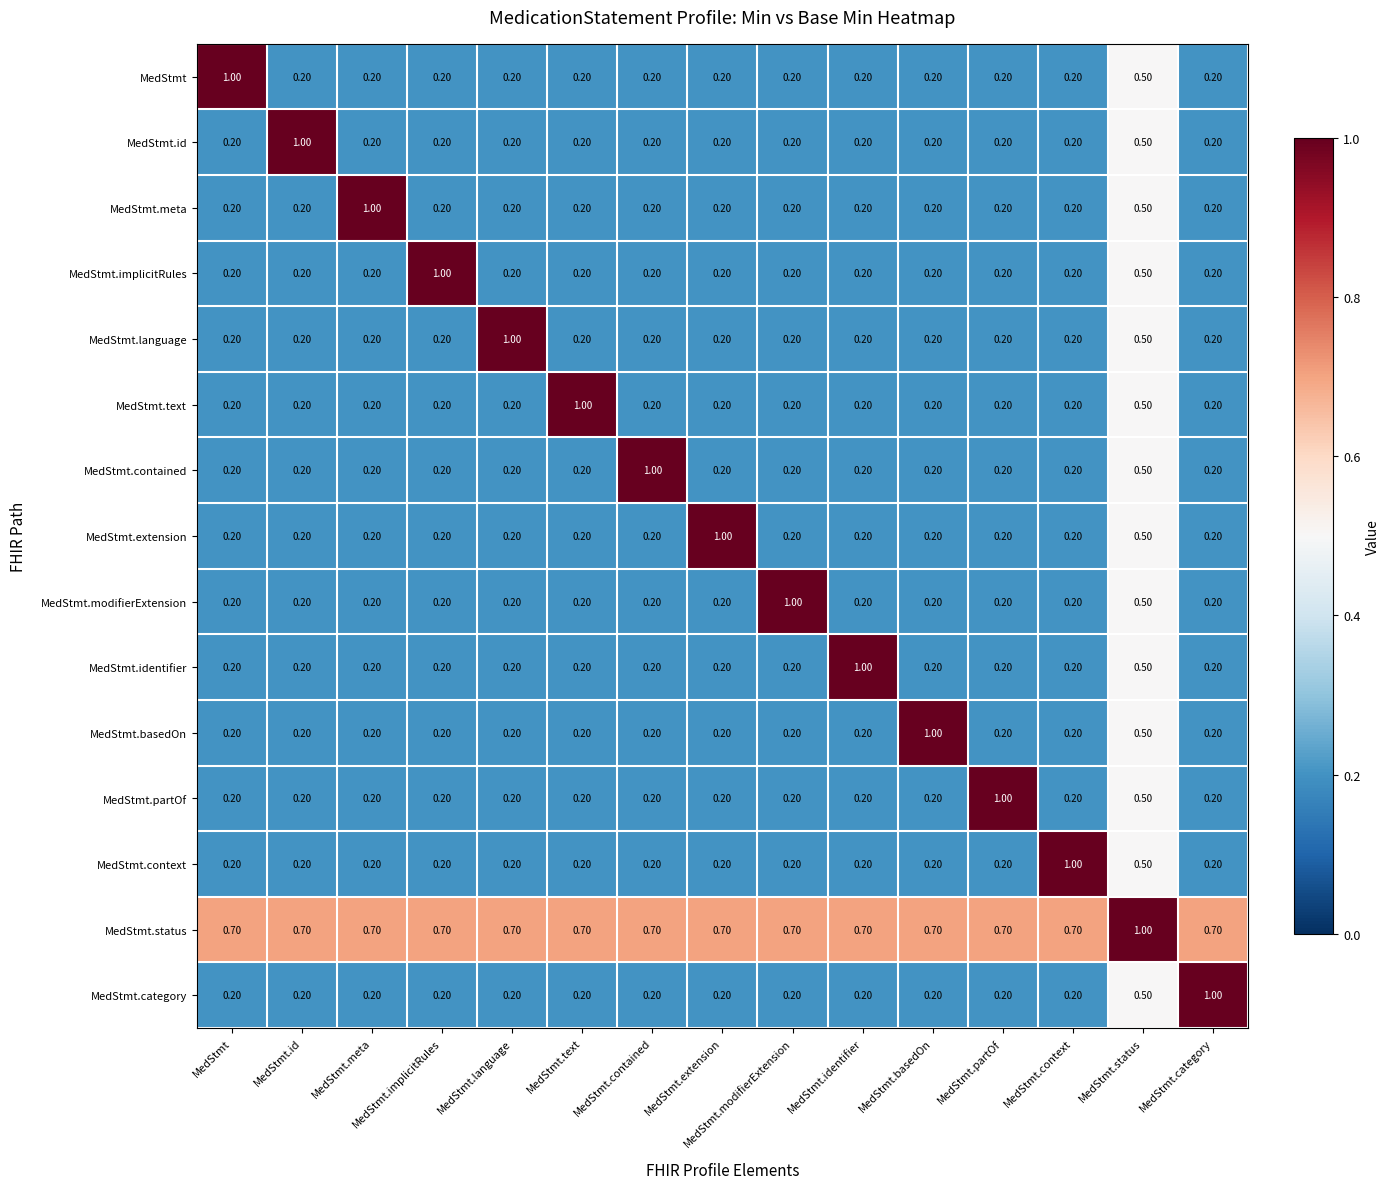

At which category is the sum across all series the highest?

MedStmt.status